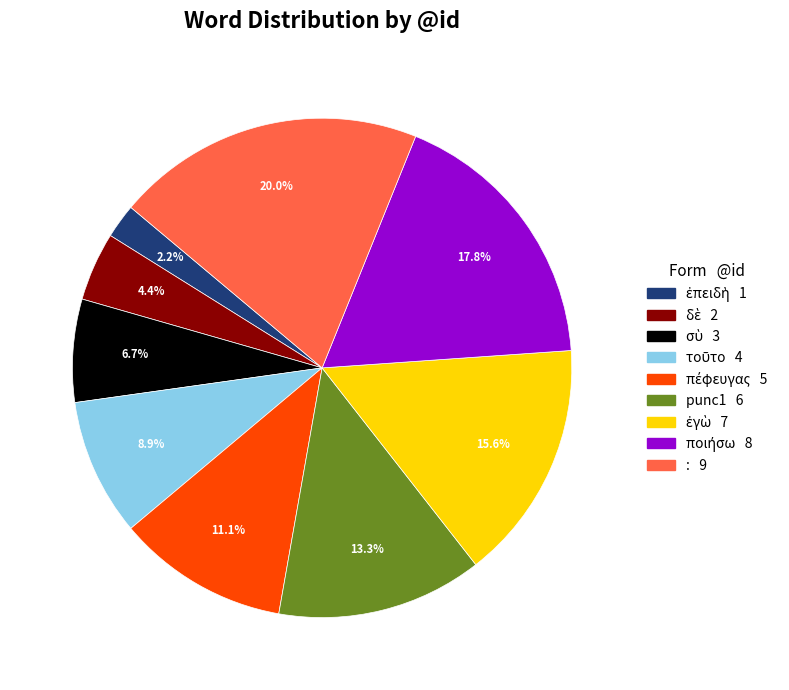

What is the largest slice in the pie chart?

: